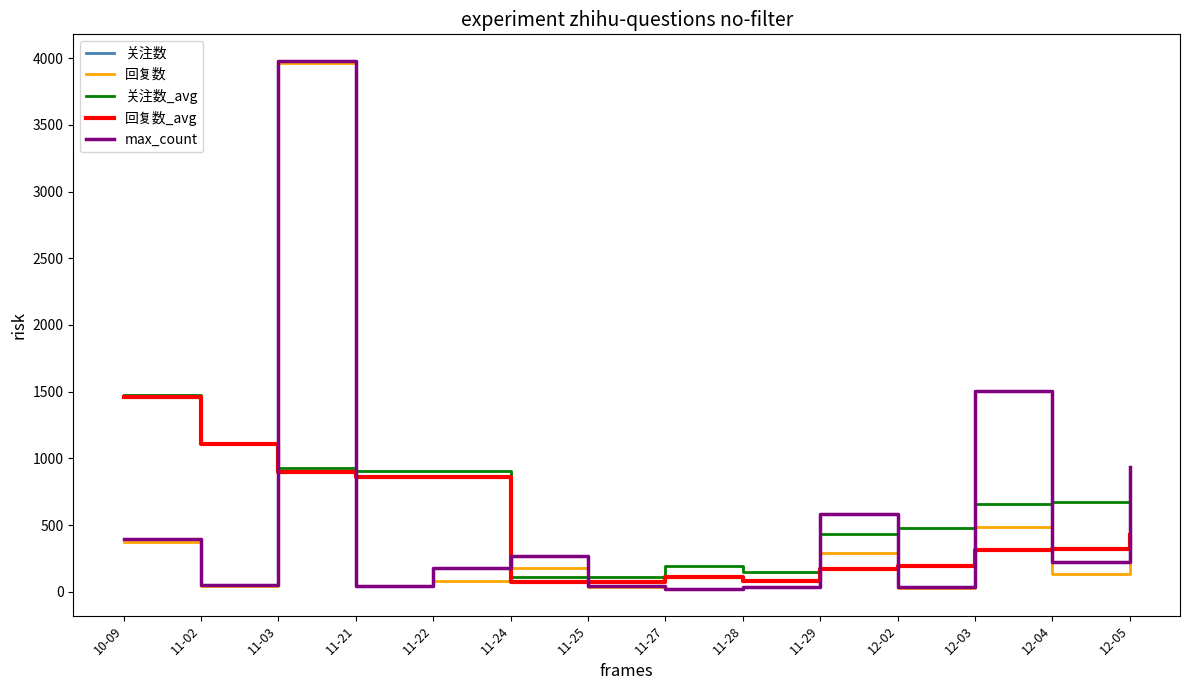

Between 10-09 and 11-27, which series saw the biggest shift?

回复数_avg